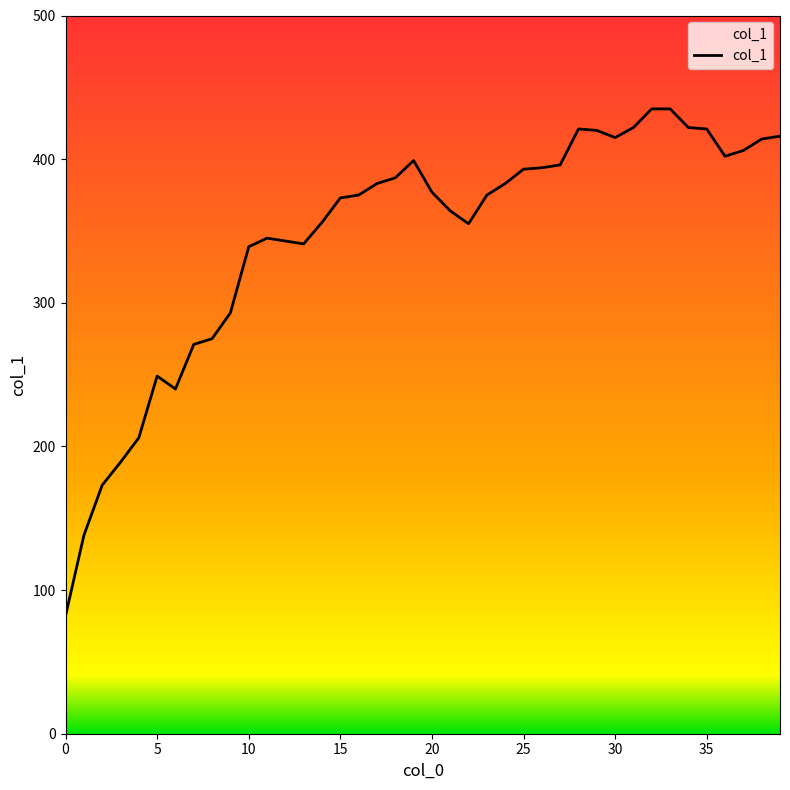

What value does the data have at 11, to the nearest 5?

345